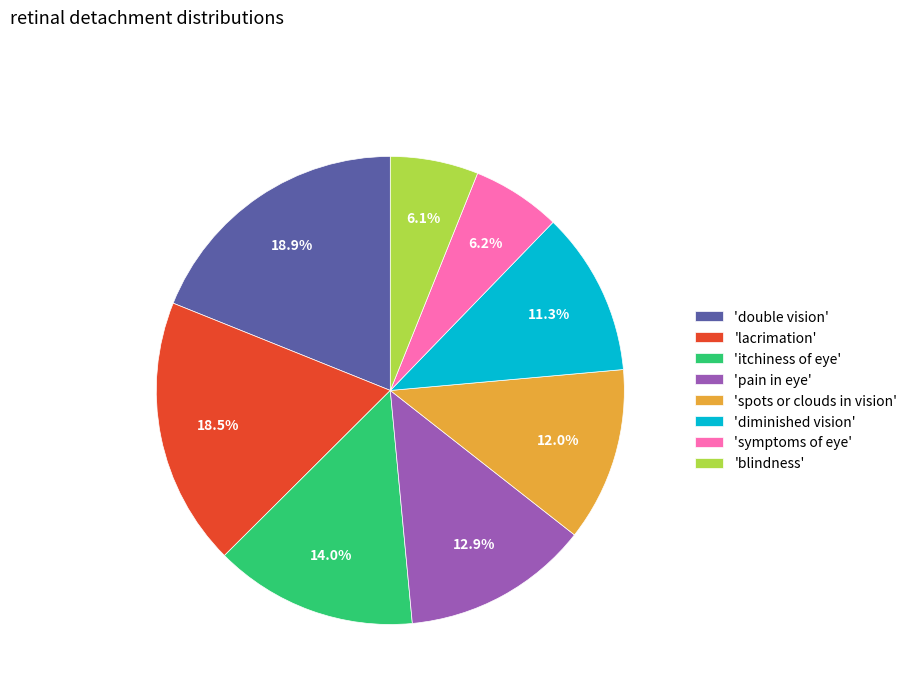

Does 'double vision' represent more than half of the total?

No